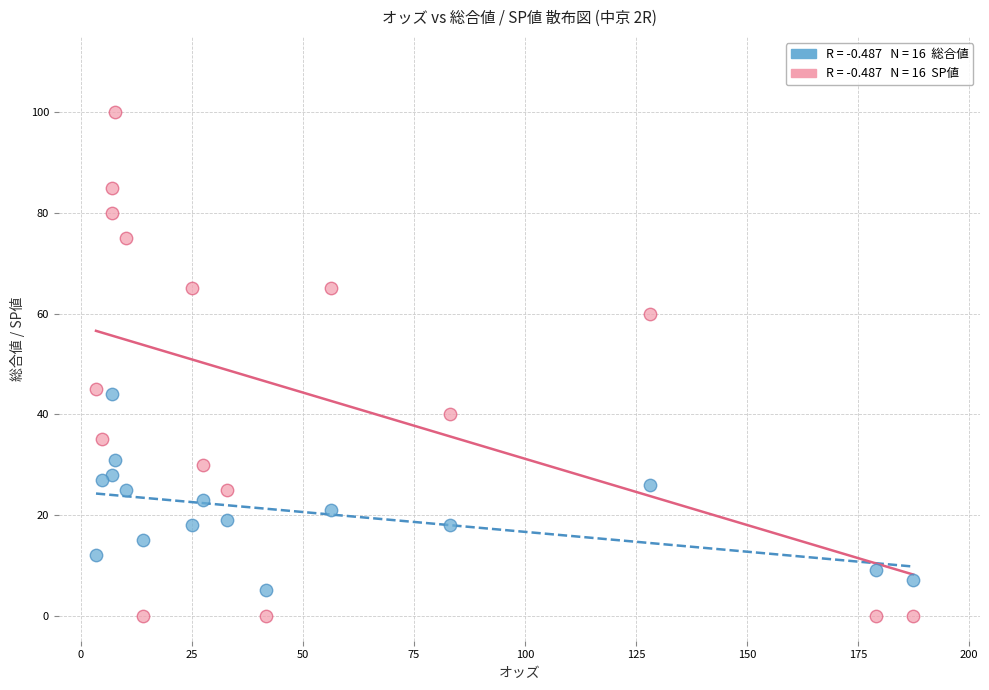

Across all data points, what is the range of Y values (max minus min)?

100